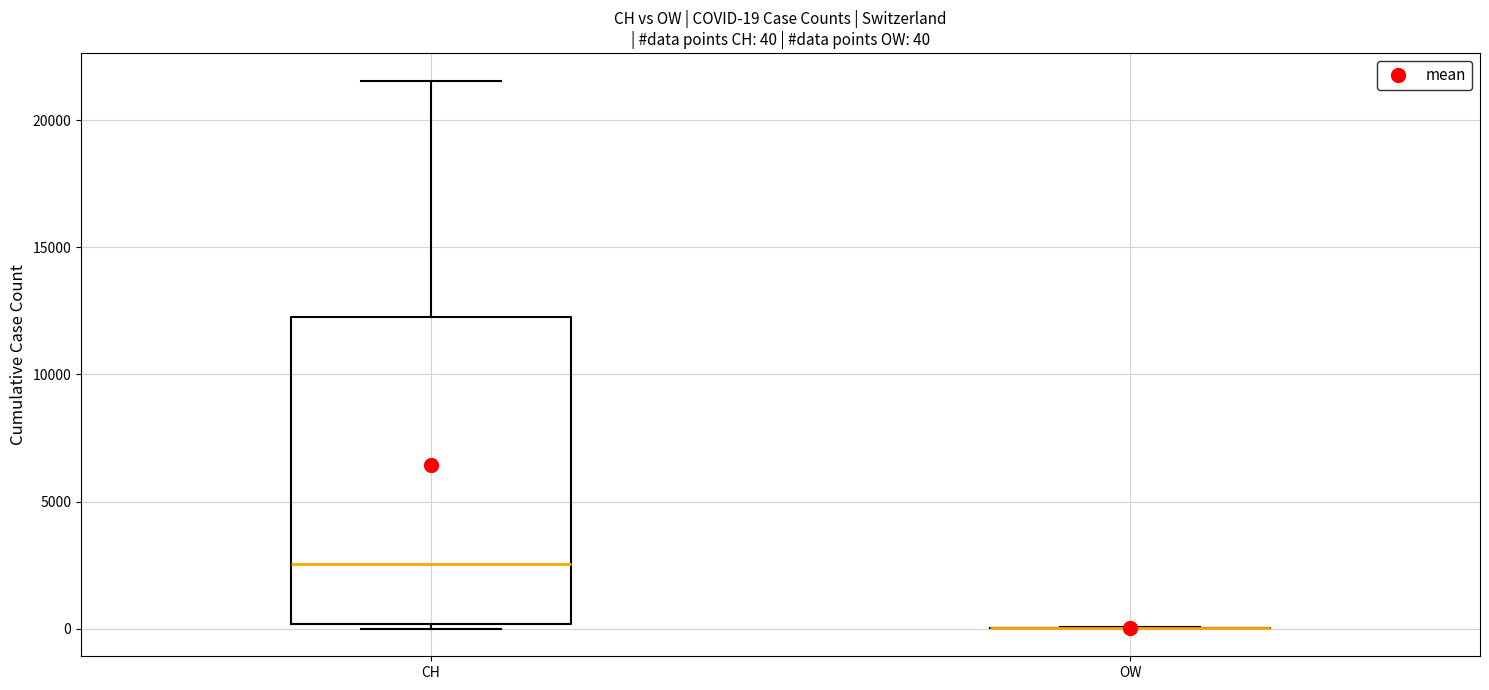

Which box is the tallest, from its lower edge to its upper edge?

CH